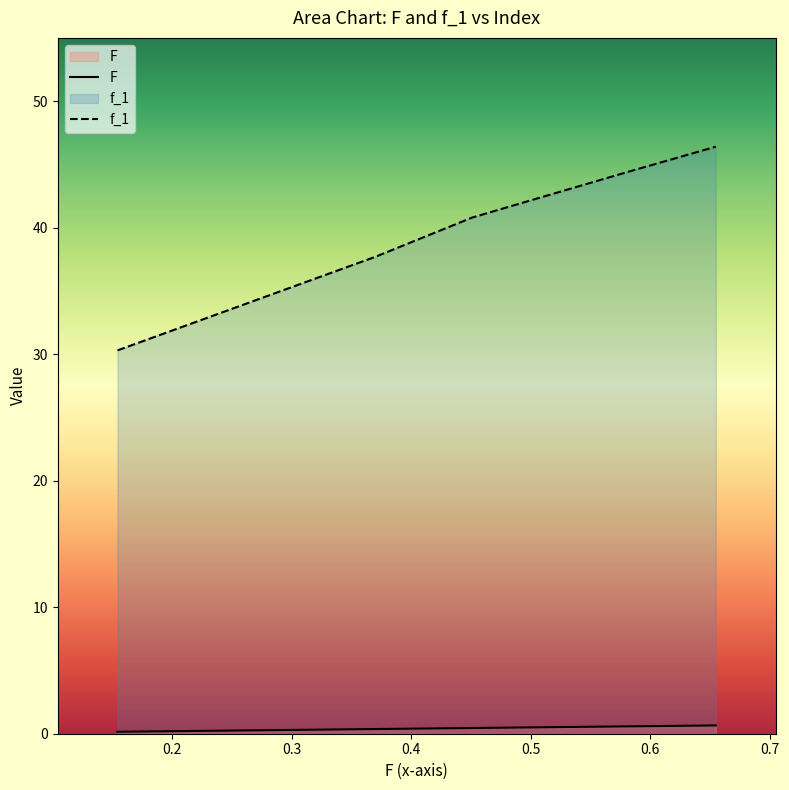

Does the chart display data point markers on the line(s)?

No